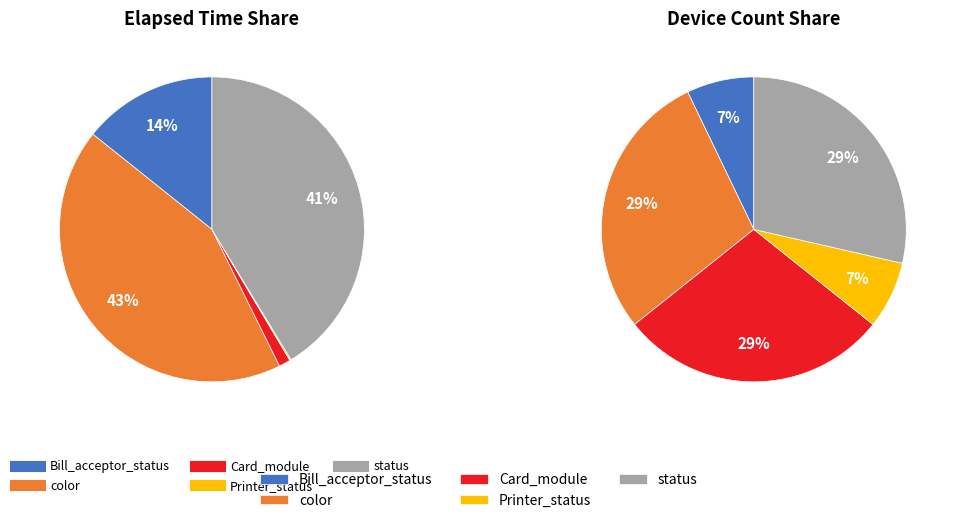

Which category has the smallest portion of the pie?

Card_module